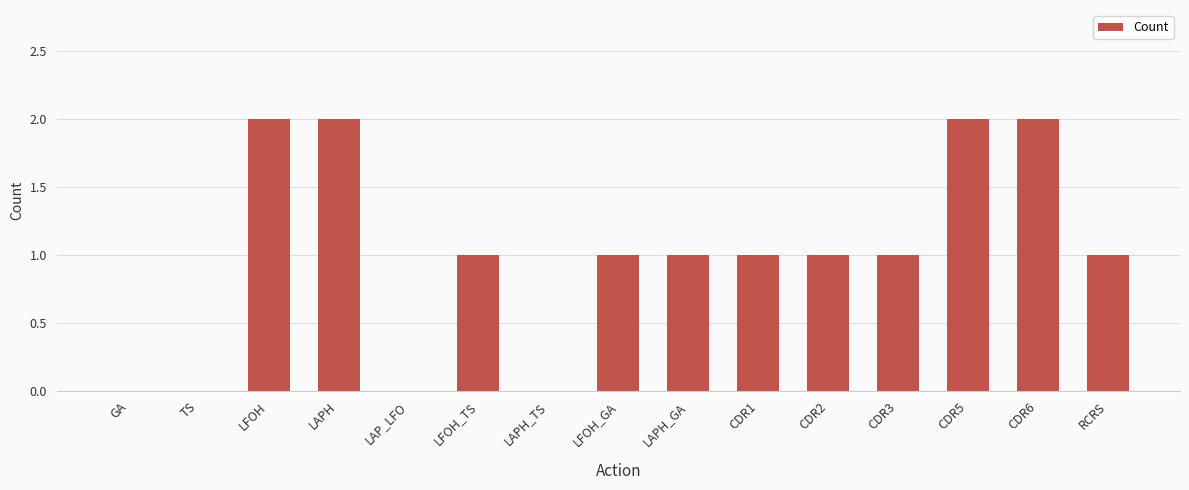

Is it true that the value at LAP_LFO is 1?

False